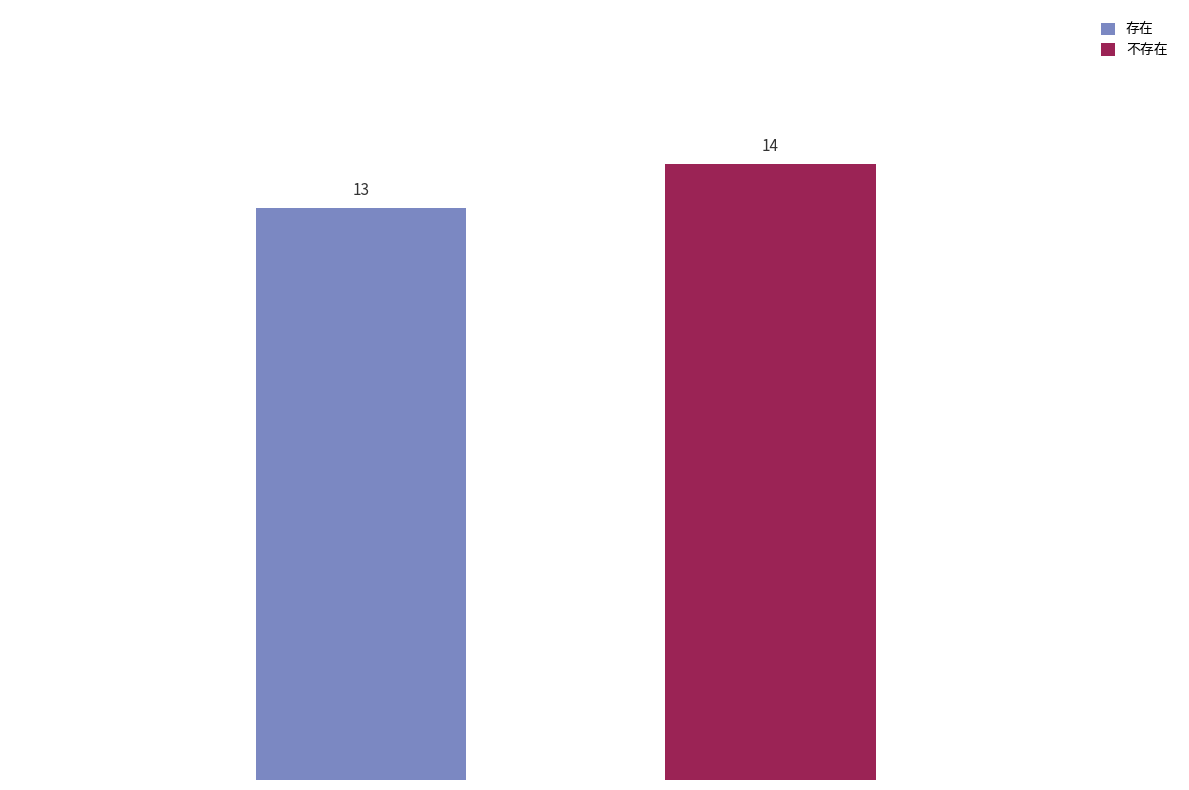

Reading left to right, list all the values displayed in this chart.

存在: 13
不存在: 14